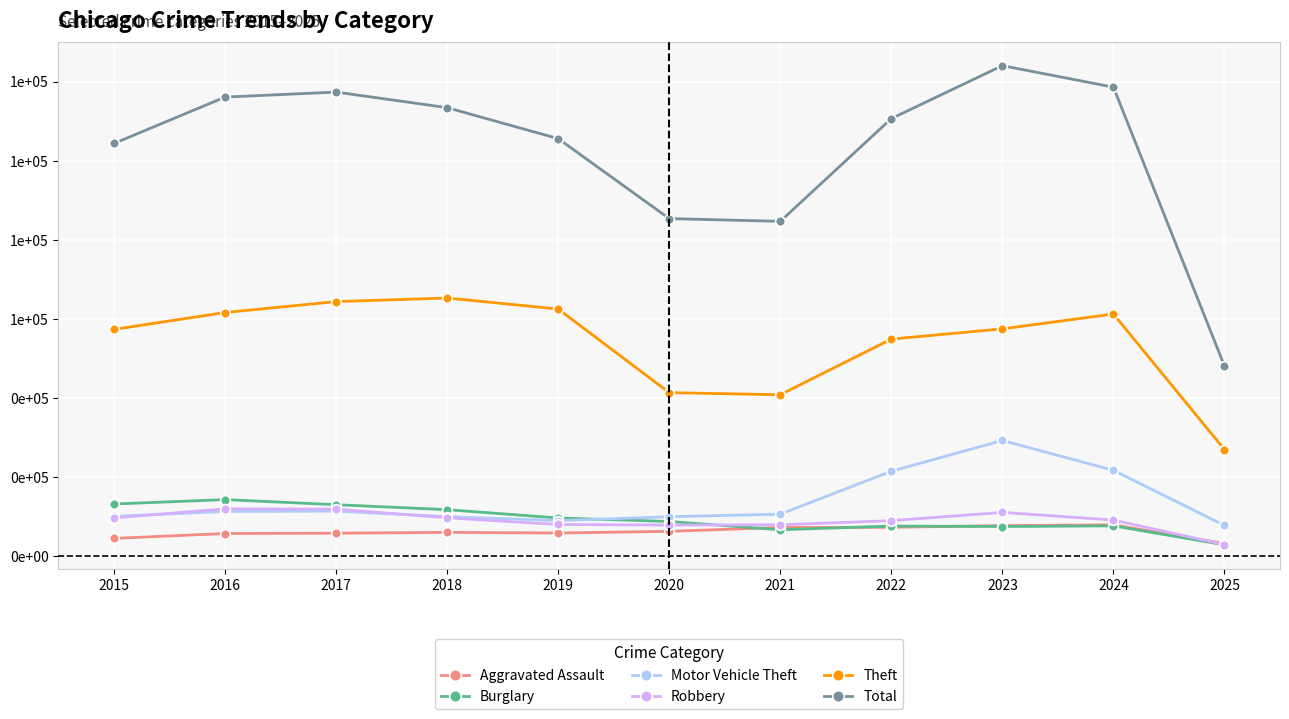

What is the difference between the maximum and minimum values in the Motor Vehicle Theft series?

21500